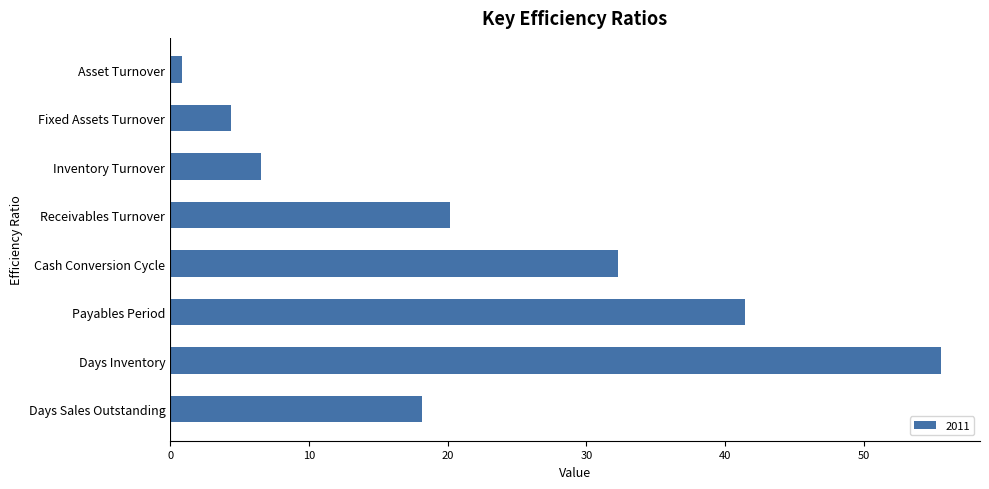

How many data points are above 20?

4